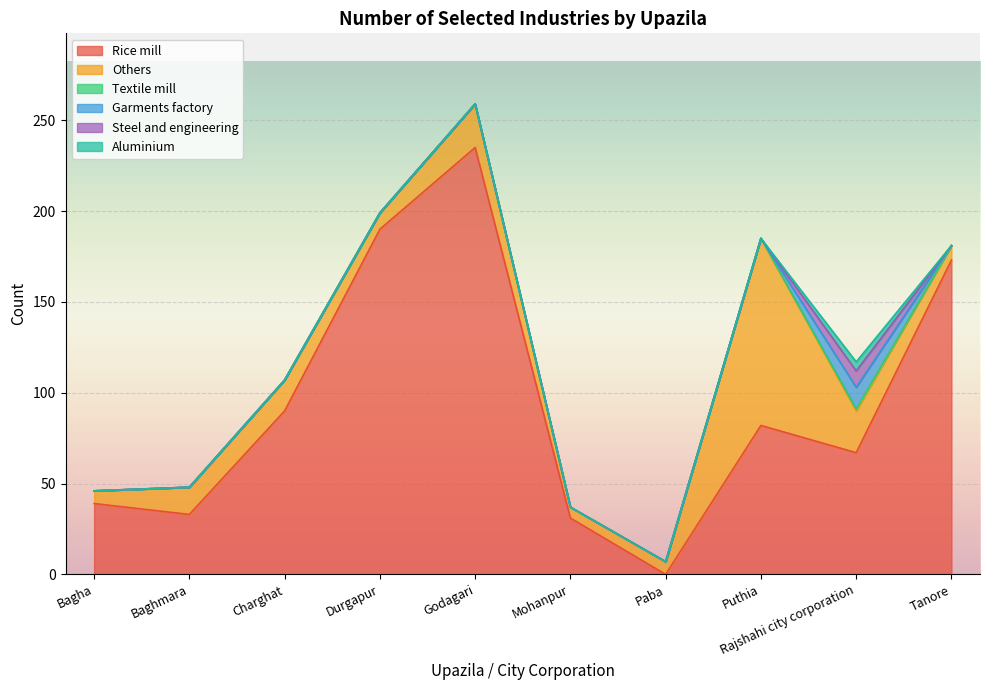

At which category does Rice mill reach its first local peak?

Godagari